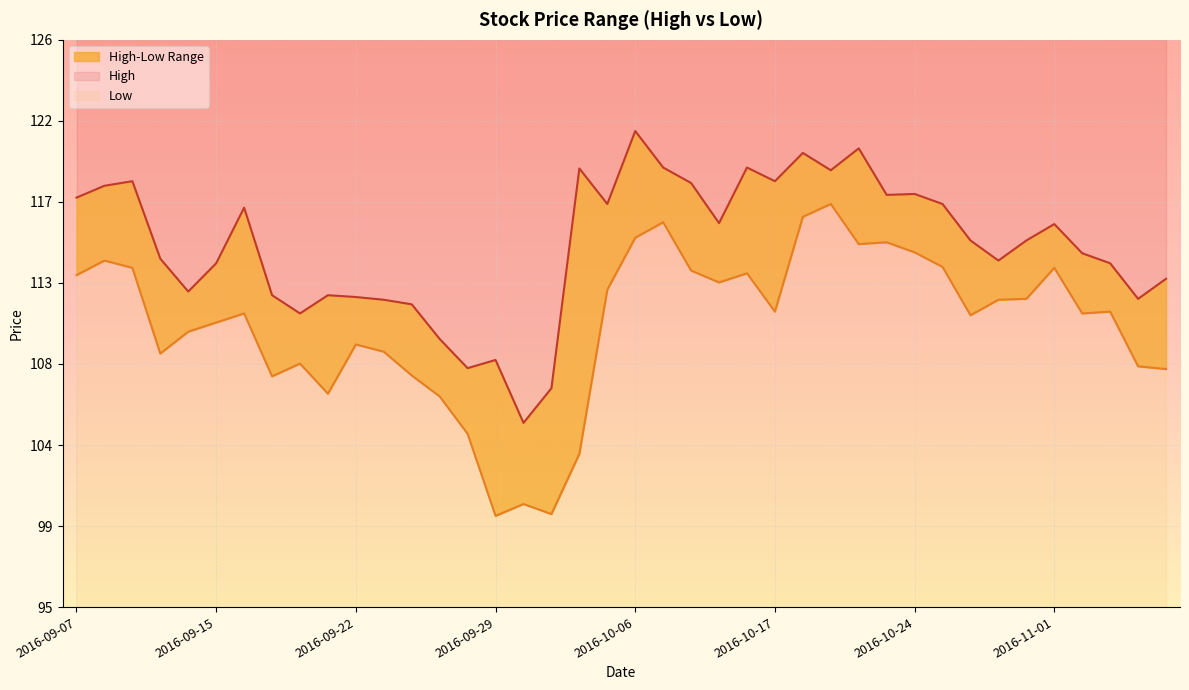

What is the label of the 26th point from the right?

2016-09-28